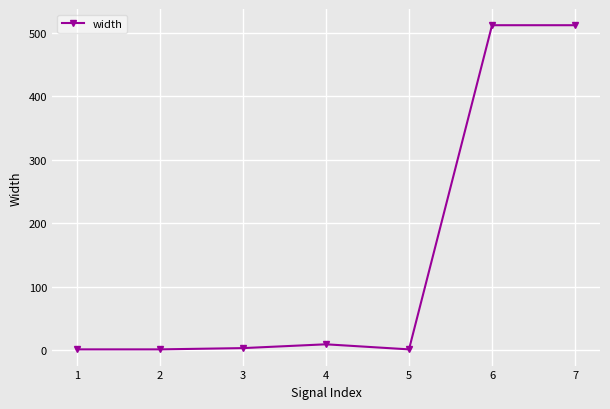

What is the average value?

148